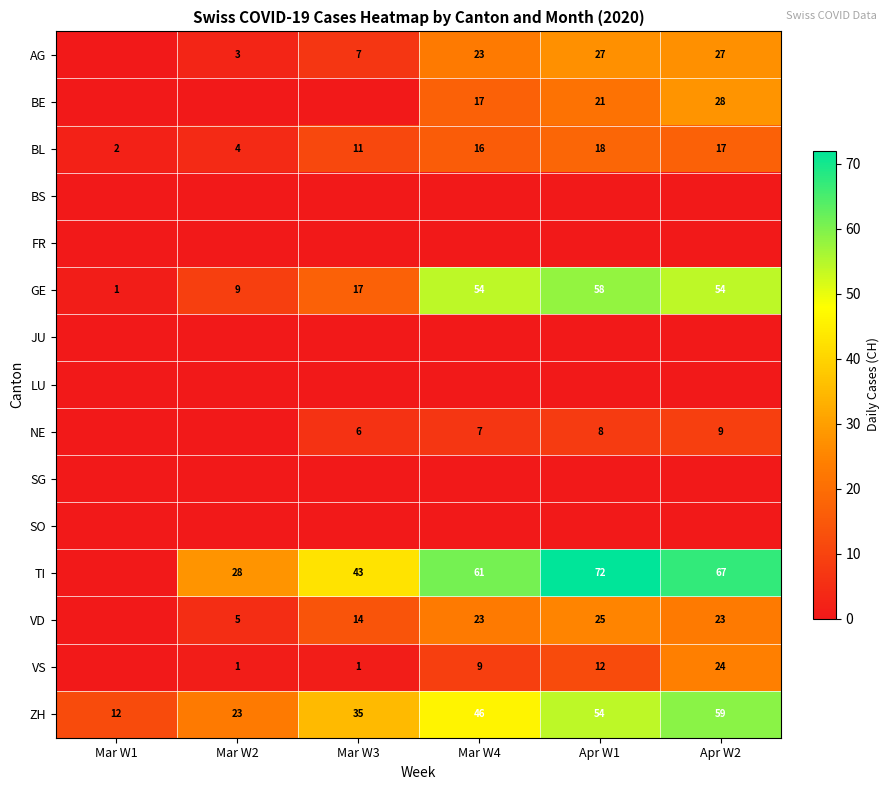

What is the sum of the AG values at Mar W2 and Mar W3?

10